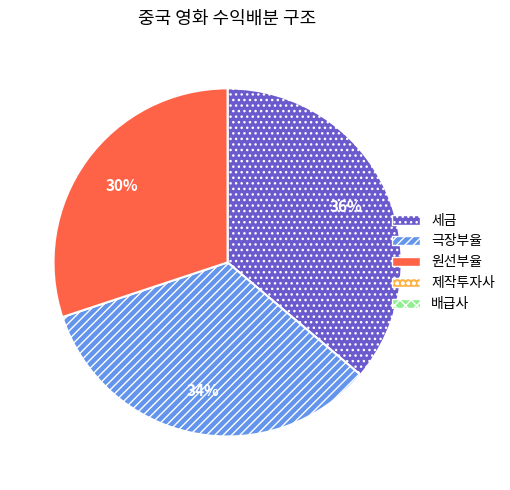

To the nearest percent, what is the difference between the largest and smallest slice percentages?

6%